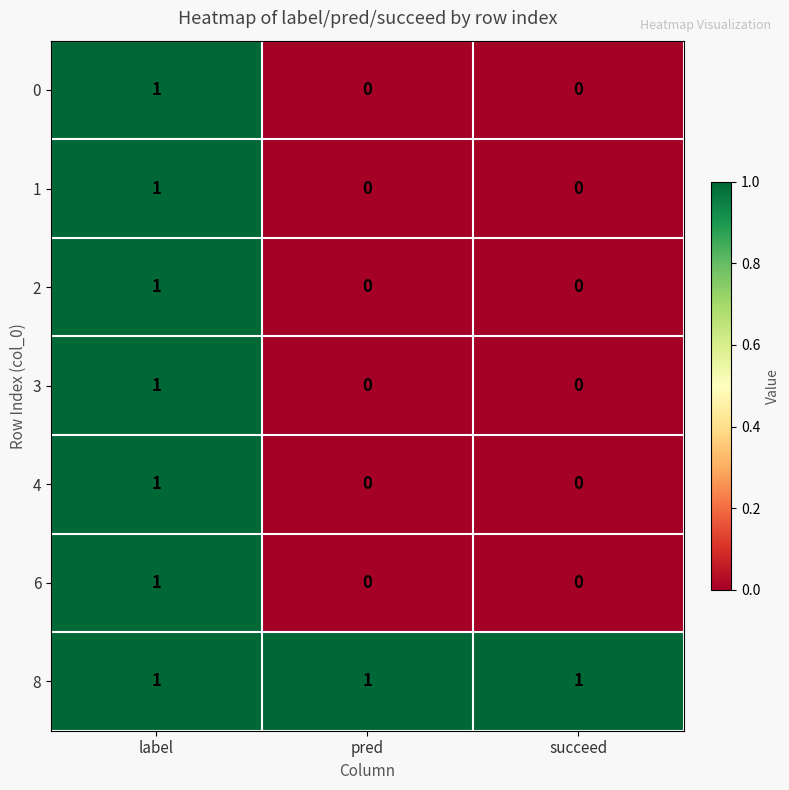

At how many categories does at least one series exceed 0?

3